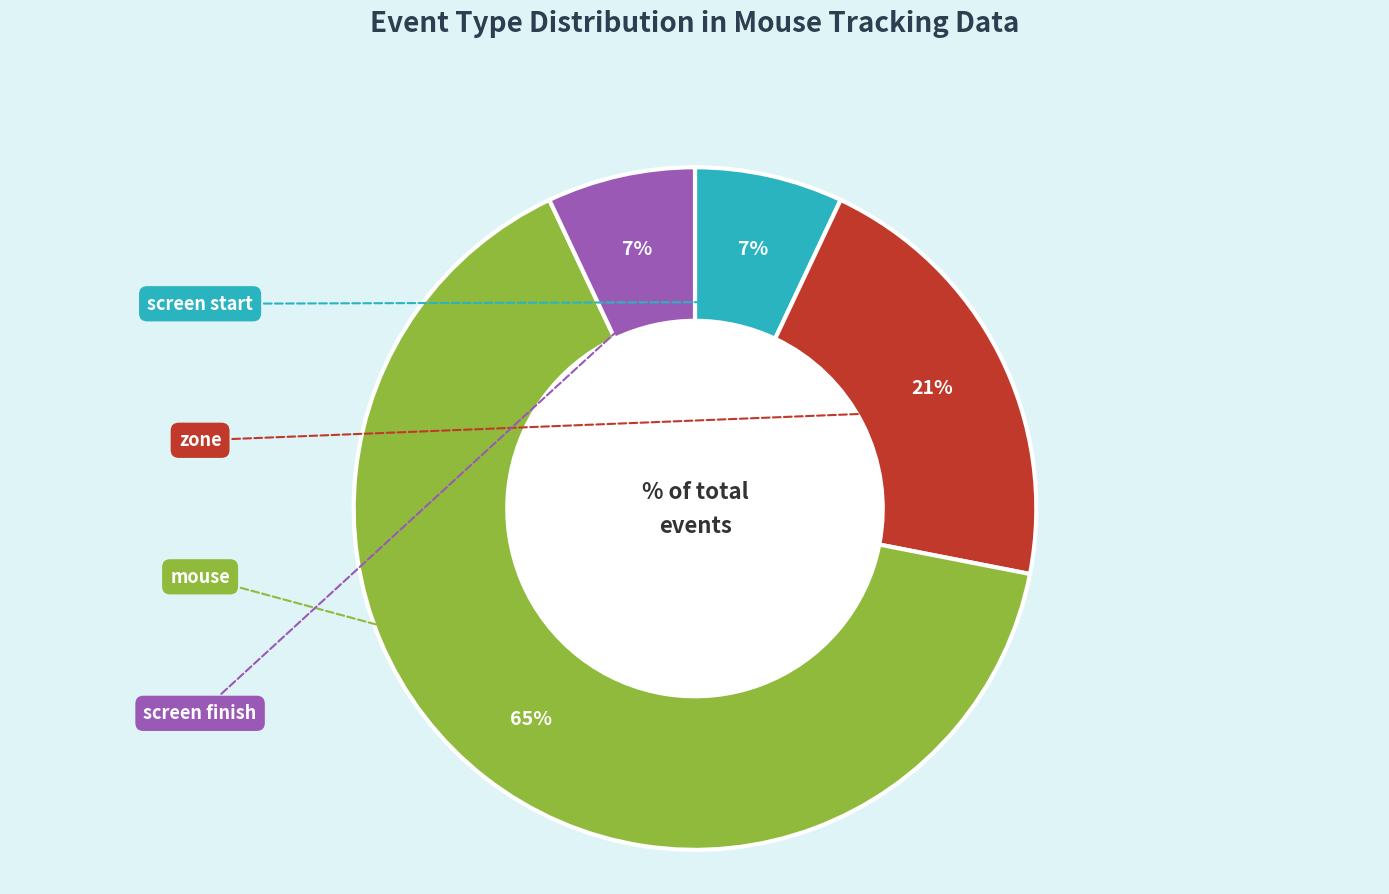

To the nearest percent, what is the average slice percentage?

25%